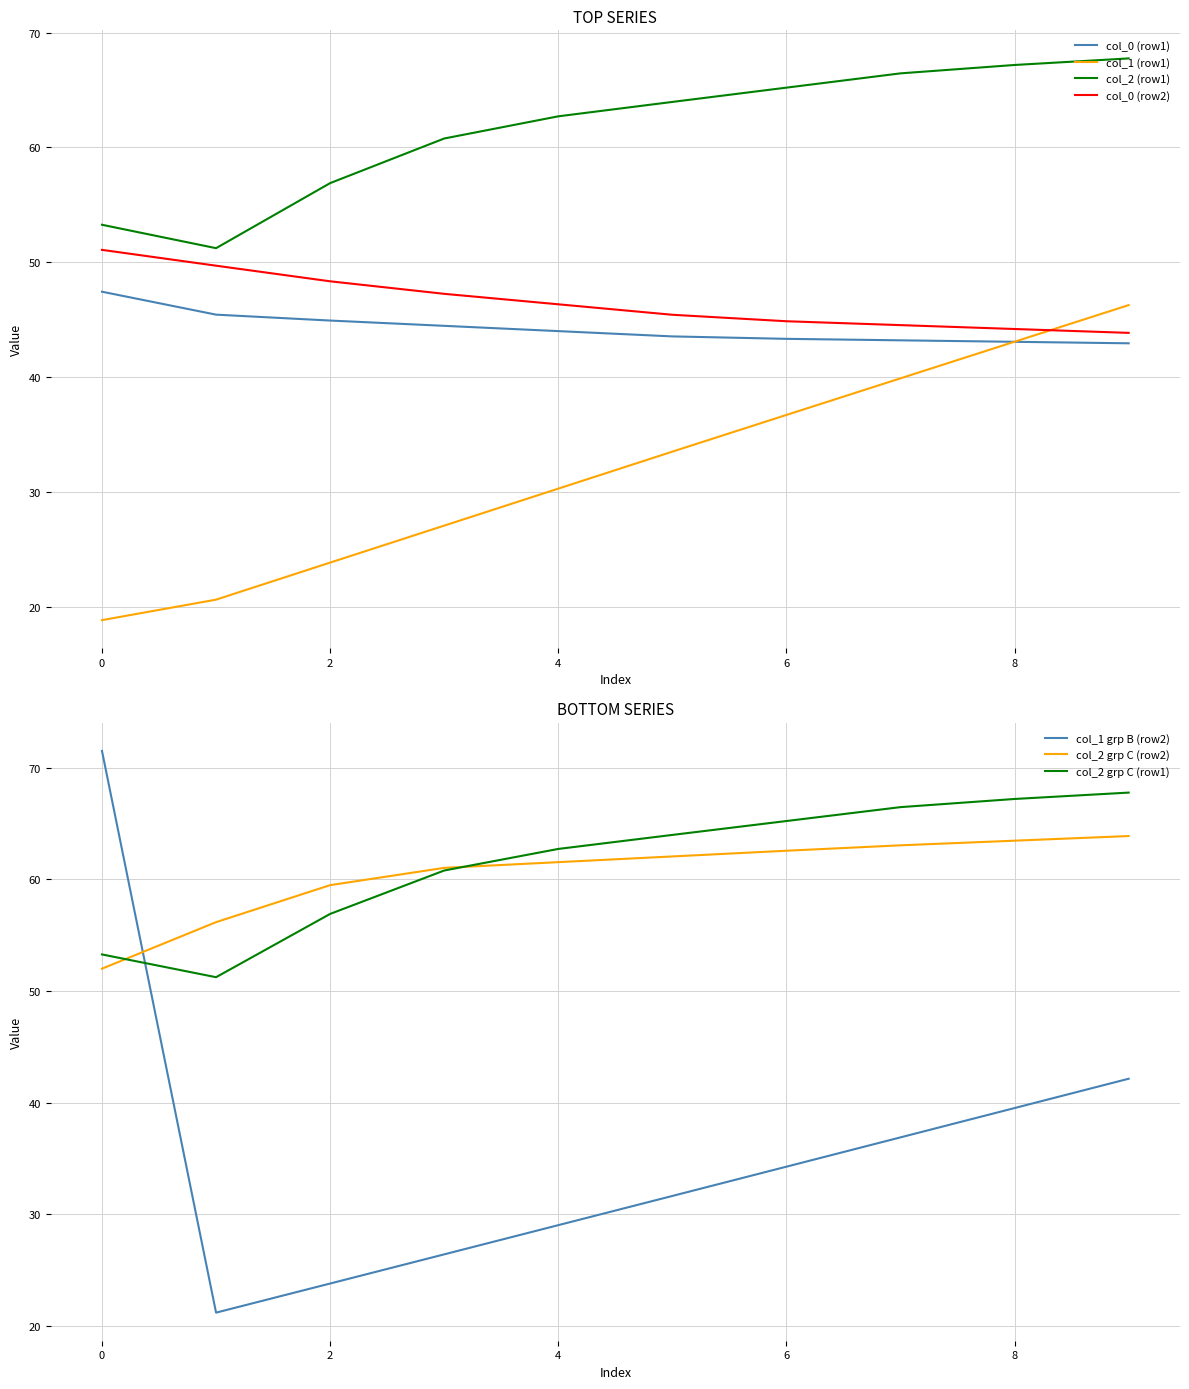

What is the highest value of the col_0 (row2) series?

51.1